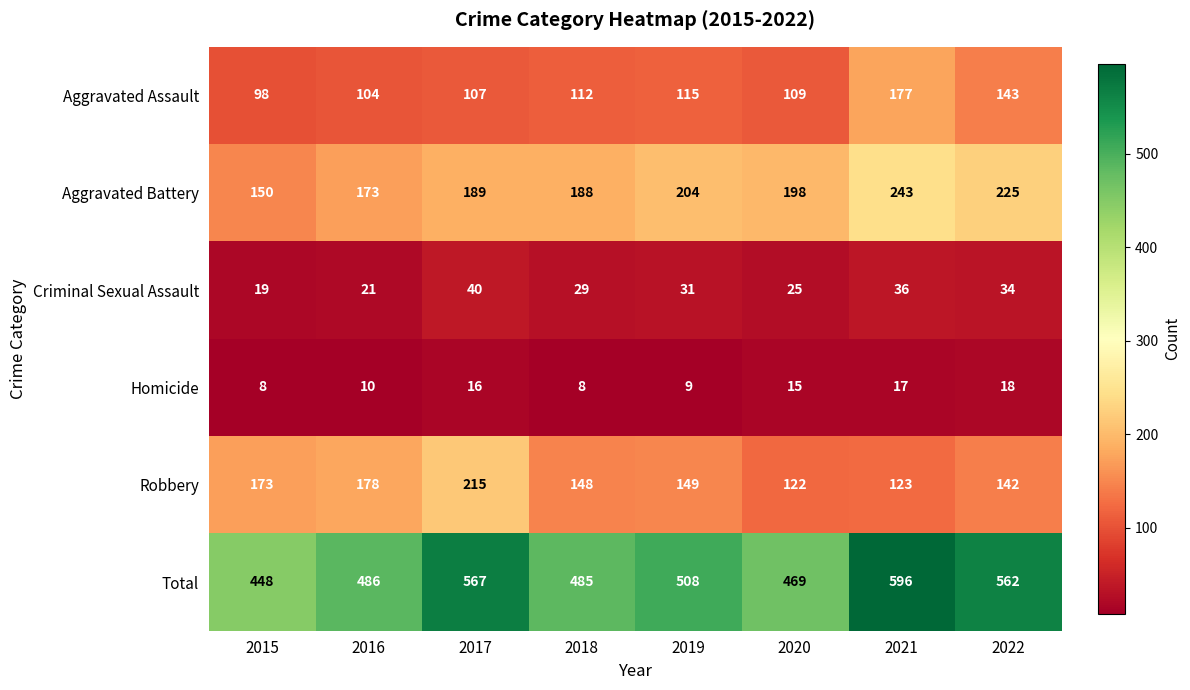

List the series in order of their peak value, lowest first.

Homicide, Criminal Sexual Assault, Aggravated Assault, Robbery, Aggravated Battery, Total